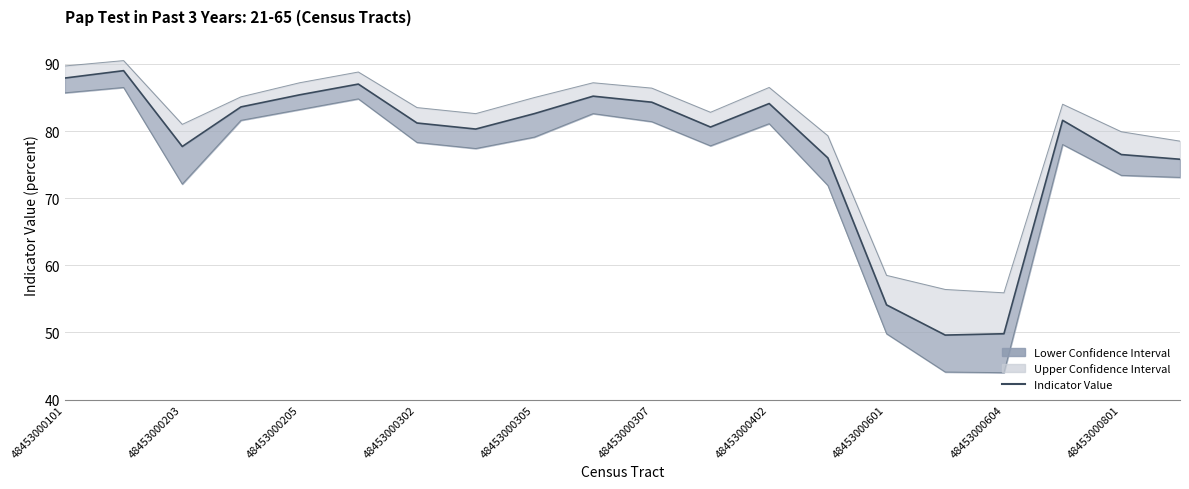

What value does the data have at 19?

75.8